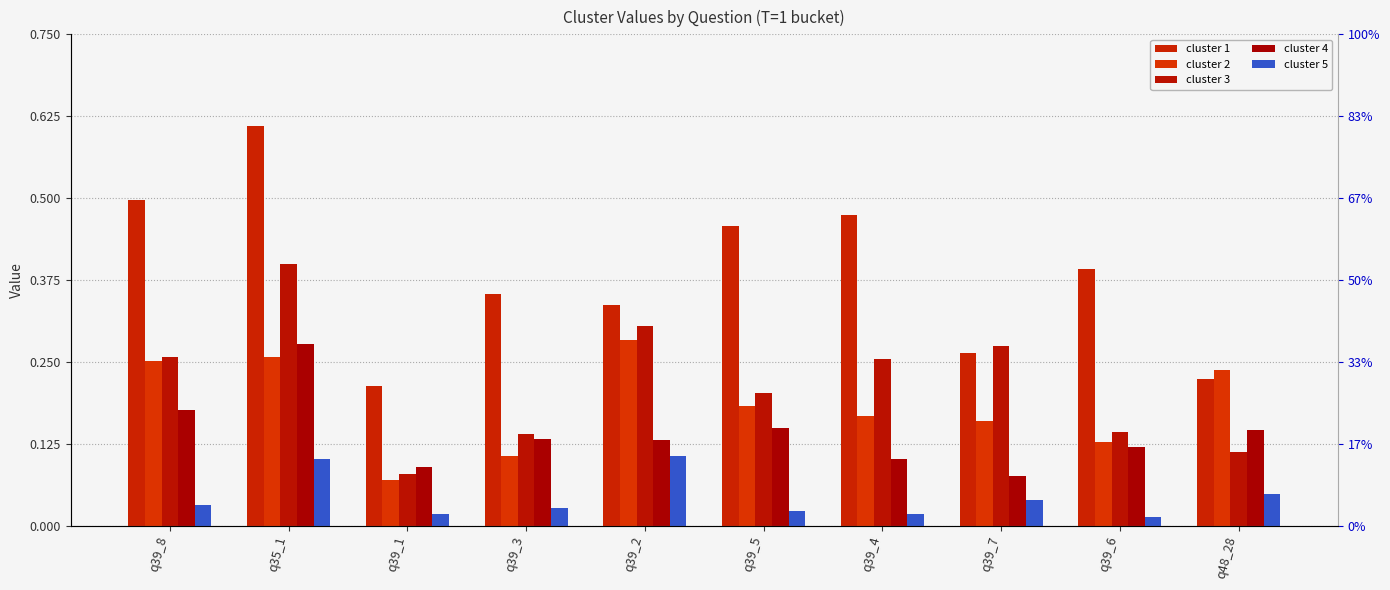

The cluster 5 series shows 0.2 at q35_1. True or false?

False